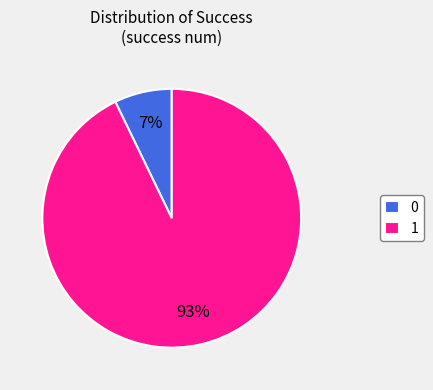

To the nearest percent, what is the difference between the 1 and 0 slice percentages?

86%